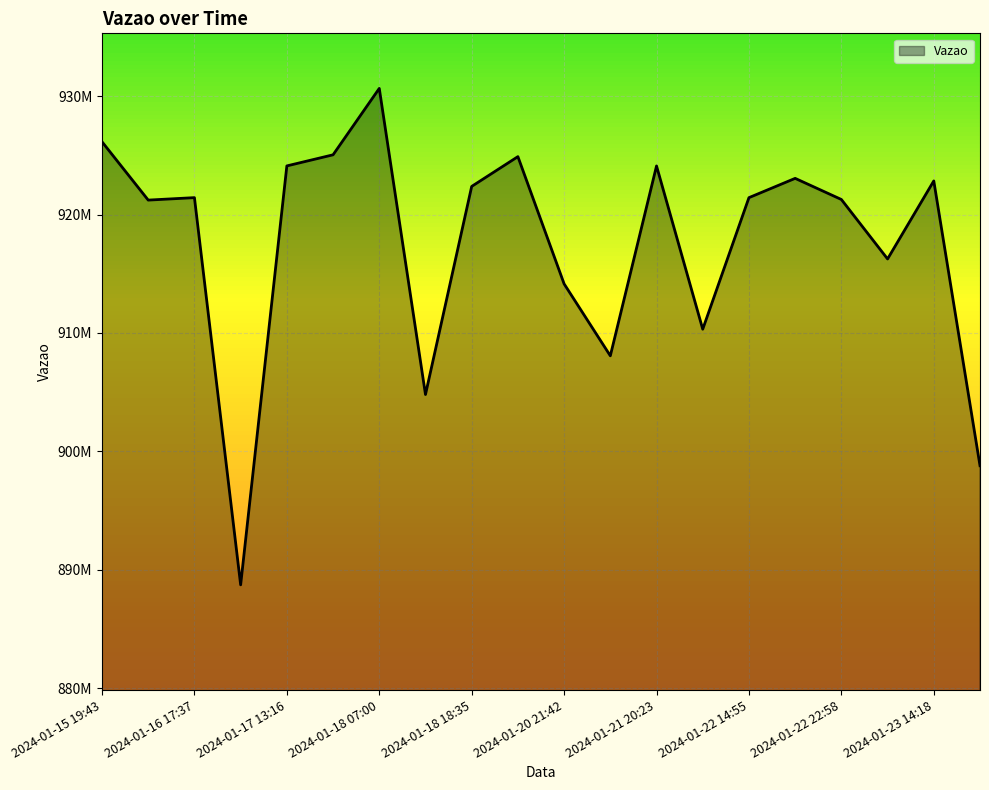

What is the label of the 20th point from the left?

2024-01-23 21:14